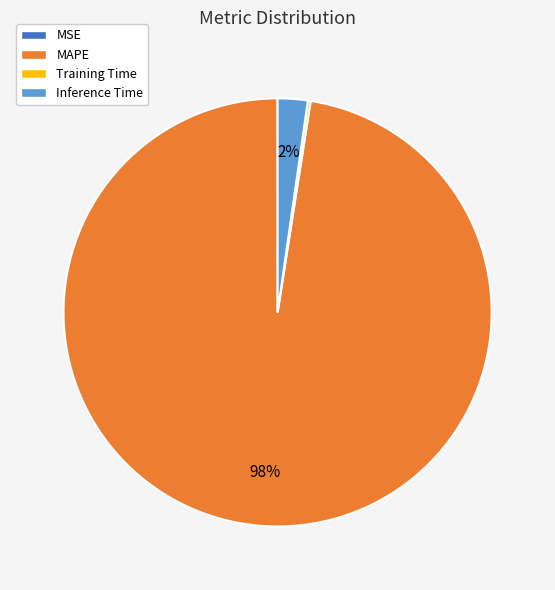

To the nearest percent, what is the average slice percentage?

25%